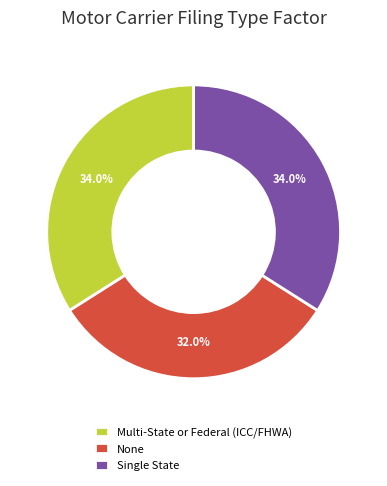

Is the sum of Single State and None greater than half?

Yes